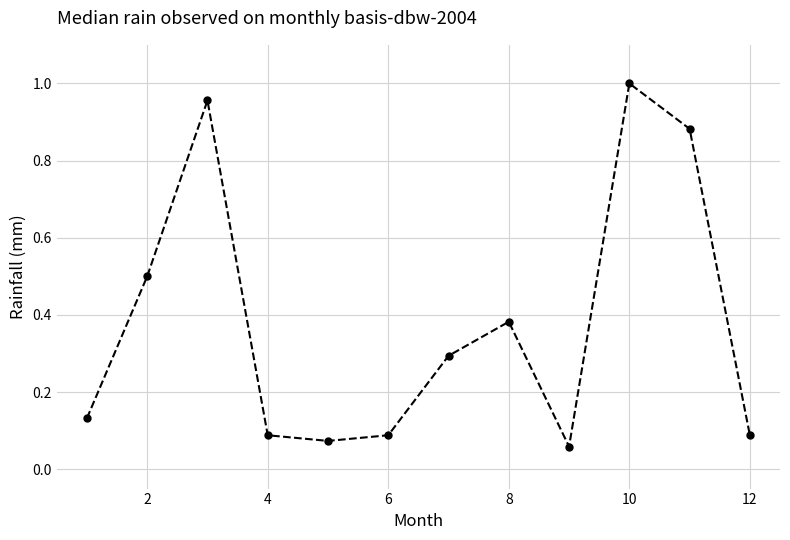

What is the sum of all values?

4.5